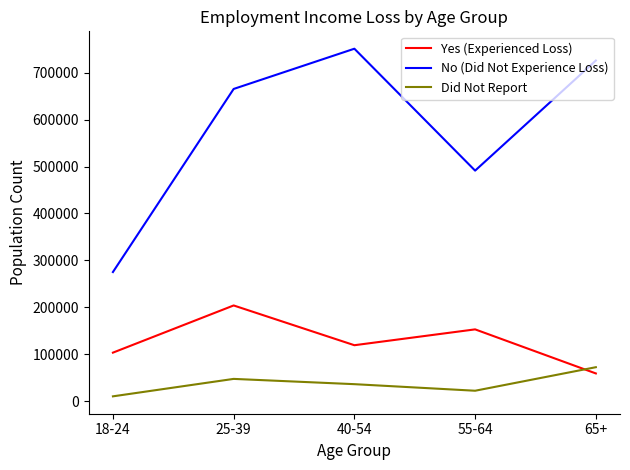

In Did Not Report, how many points are lower than both neighbors (excluding endpoints)?

1